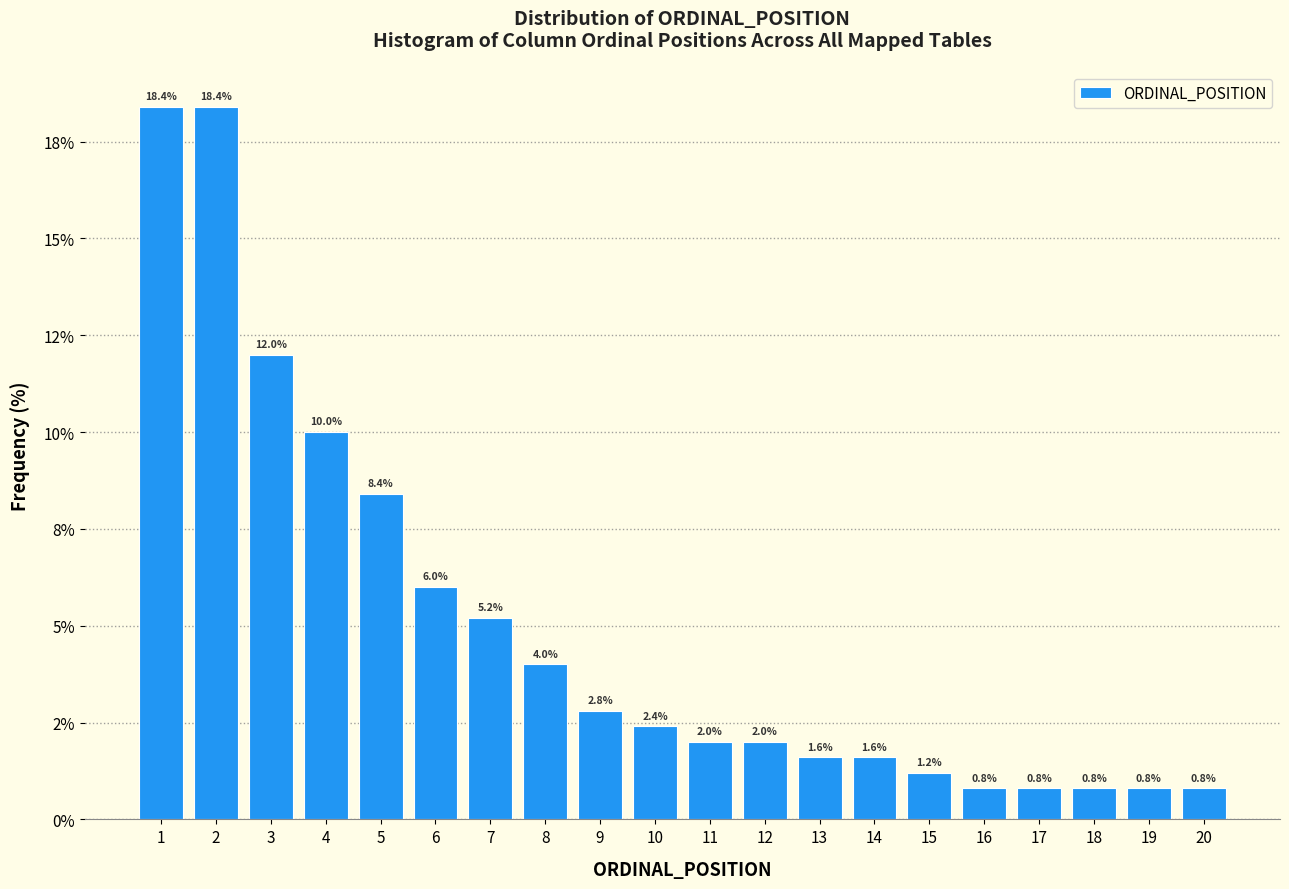

Does the chart contain any negative values?

No